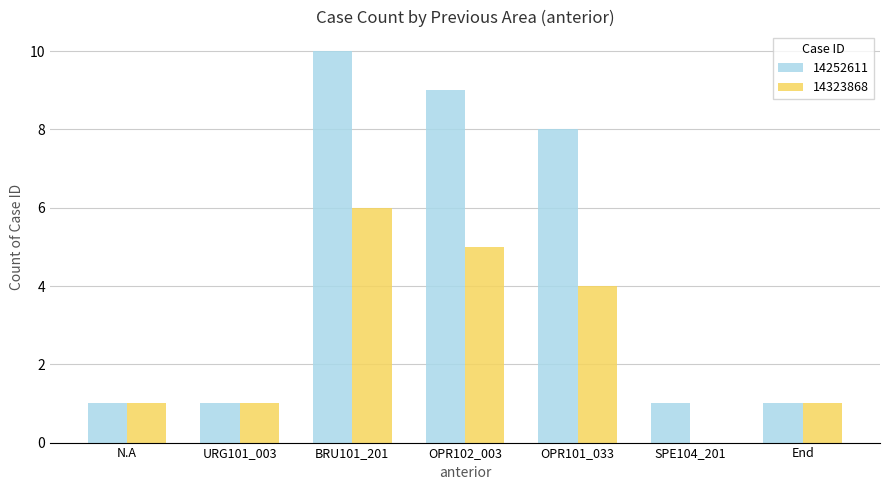

How many distinct data groups are displayed?

2